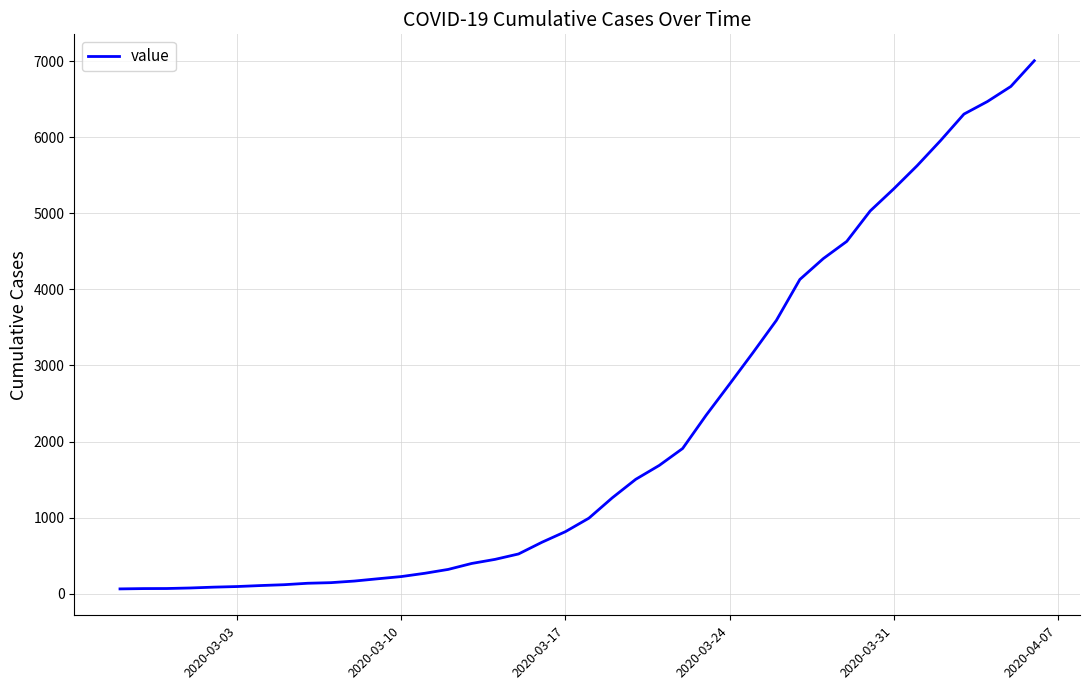

What is the difference between the maximum and minimum values?

6940